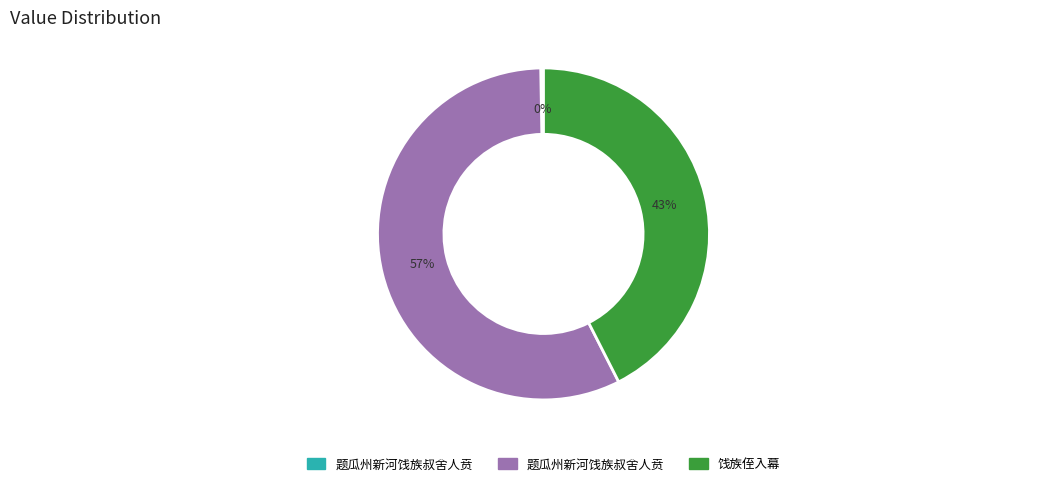

To the nearest percent, what is the difference between the largest and smallest slice percentages?

57%